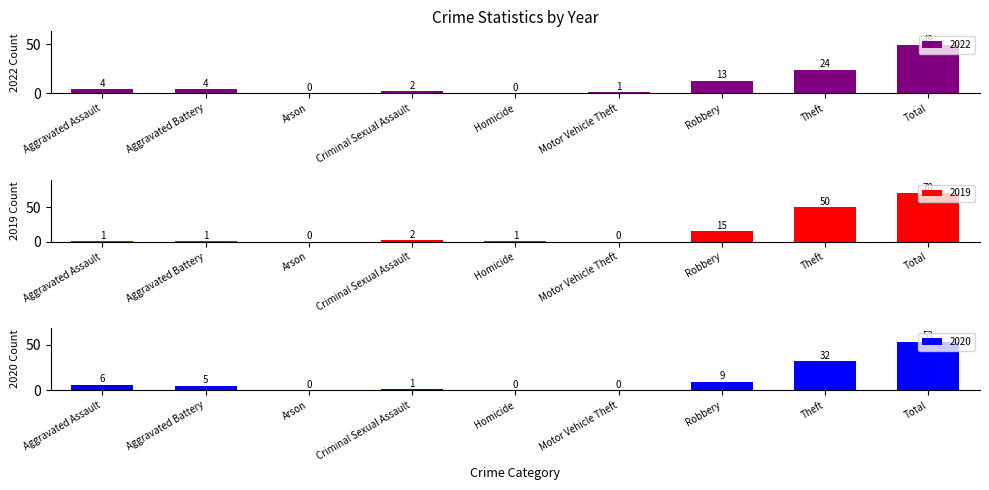

Is it true that 2020 equals 9 at Robbery?

True